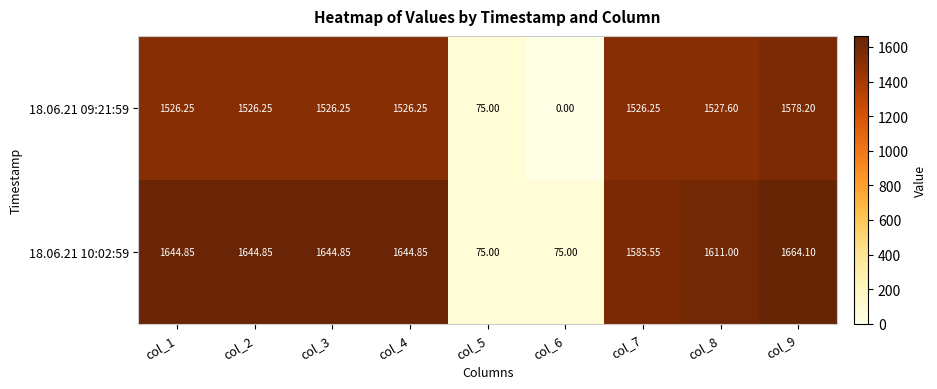

Which series has the largest range (max minus min)?

18.06.21 10:02:59